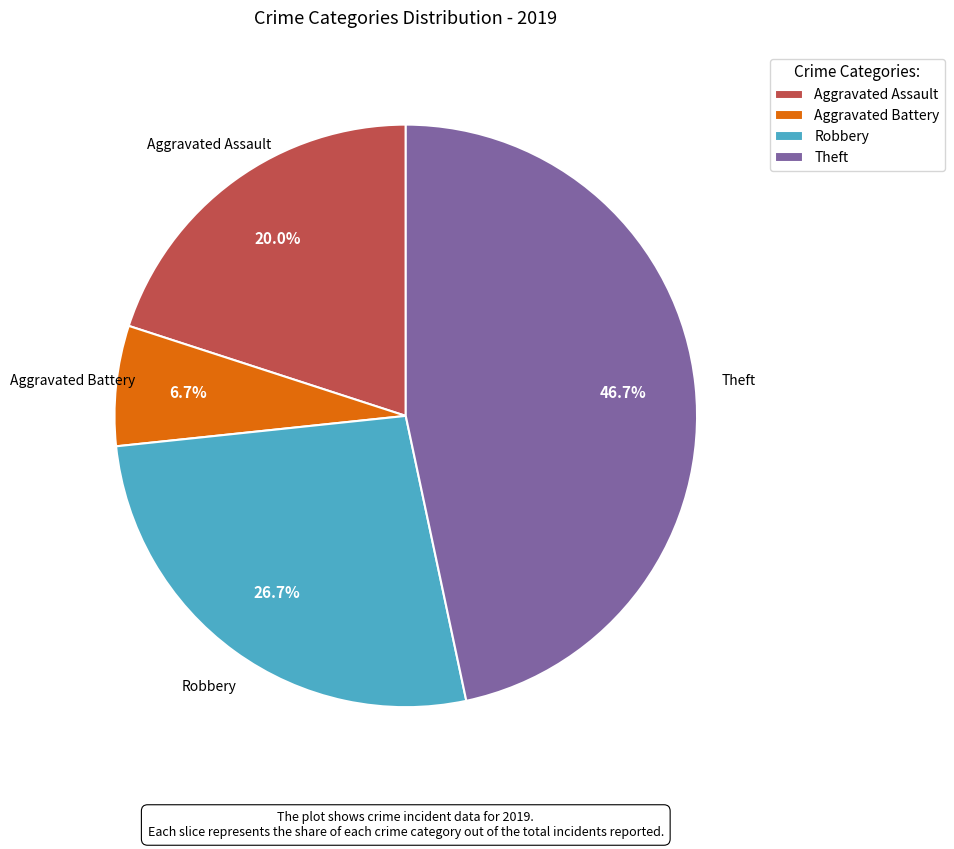

Combined, do Aggravated Battery and Robbery account for over 50%?

No